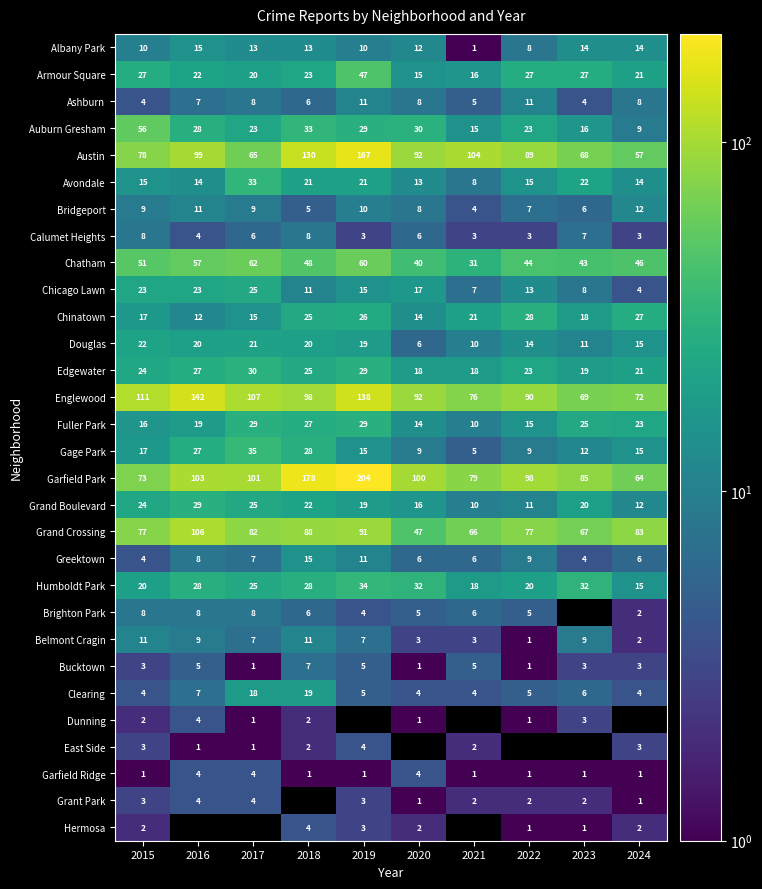

What is the spread (max minus min) of values at 2015?

110